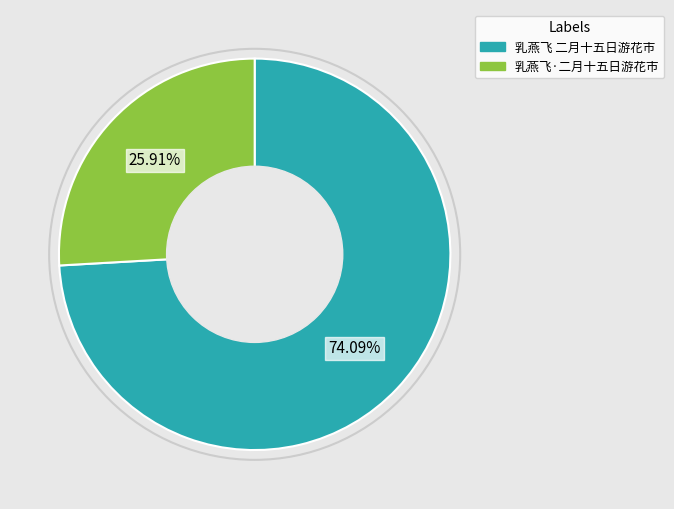

Approximately how many times larger is the value at 乳燕飞 二月十五日游花市 compared to 乳燕飞·二月十五日游花市?

2.9